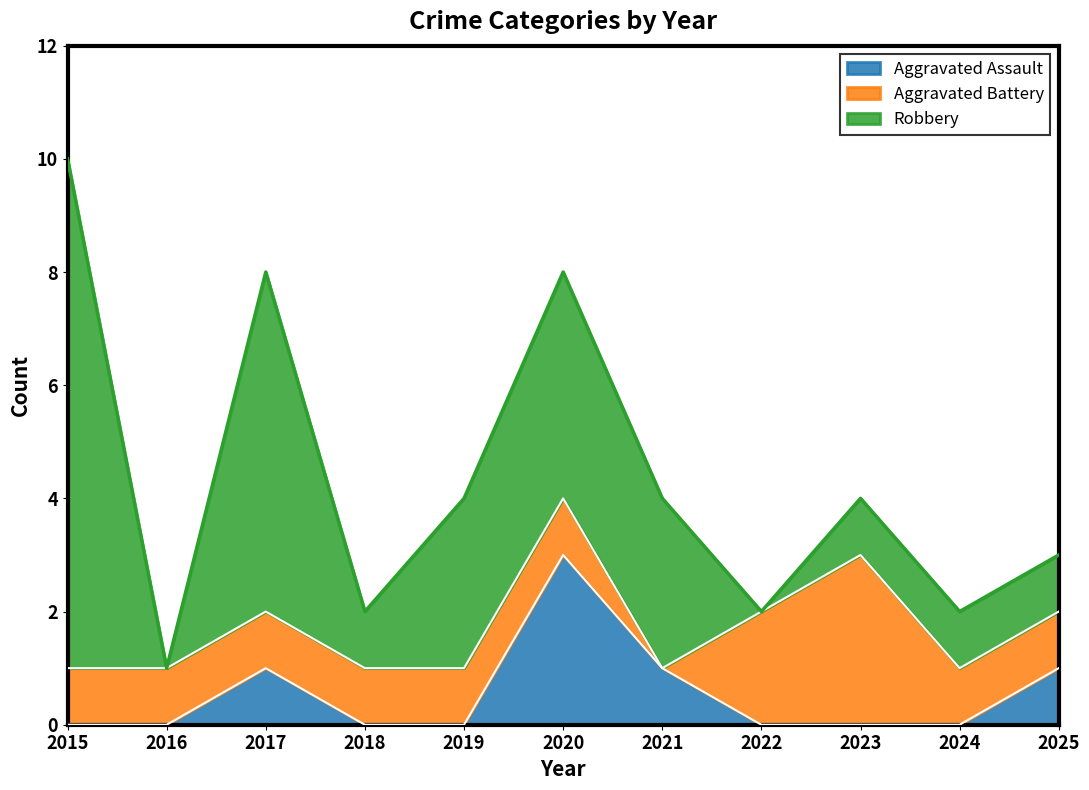

What is the difference between the Aggravated Battery values at 2023 and 2020?

2